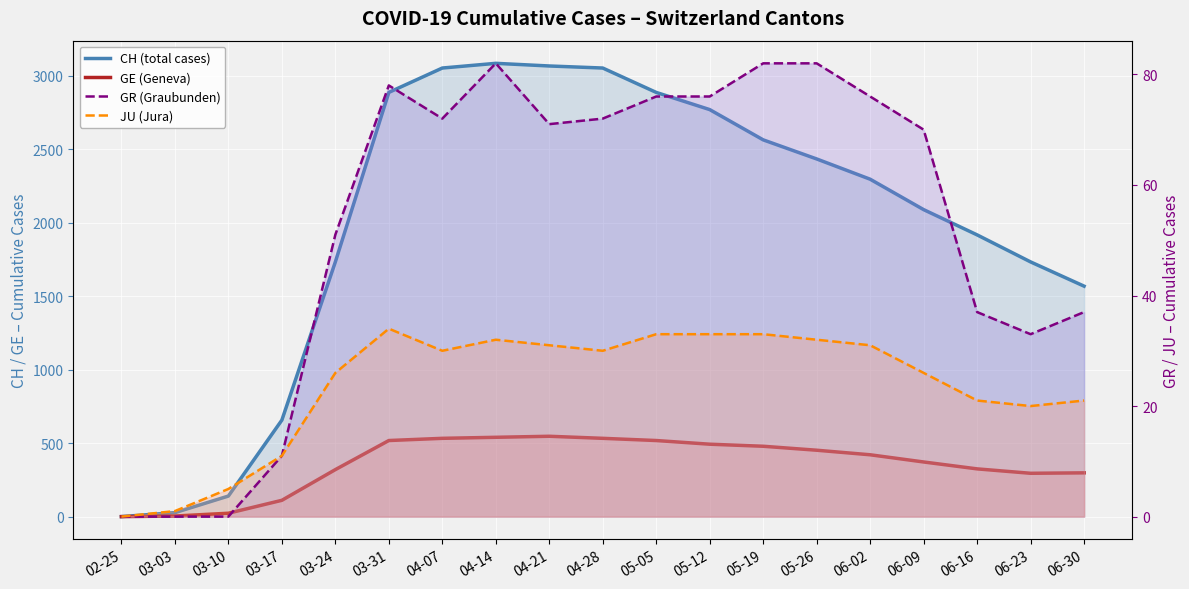

At which category is the sum across all series the highest?

04-14